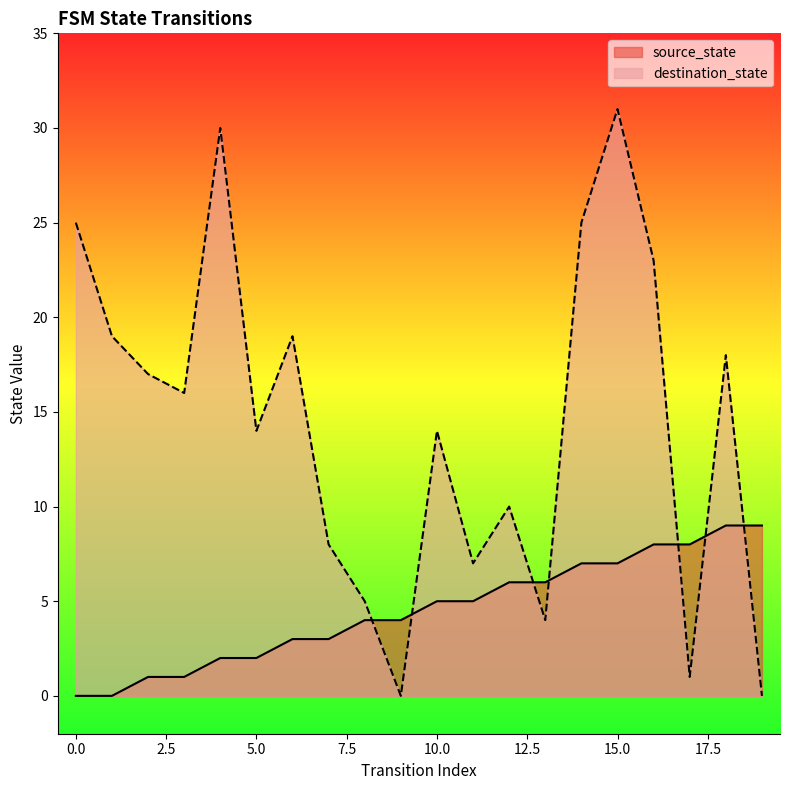

Between 6 and 15, which series saw the biggest shift?

destination_state